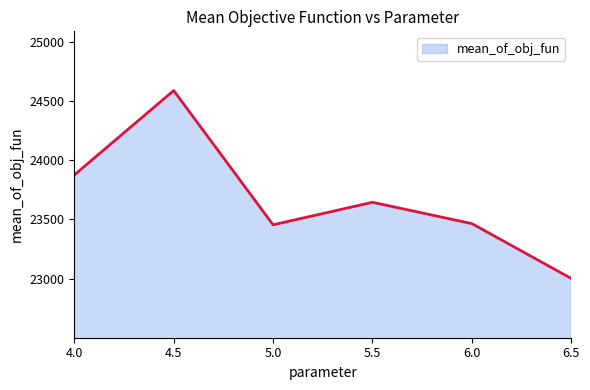

What is the difference between the maximum and minimum values?

1586.4